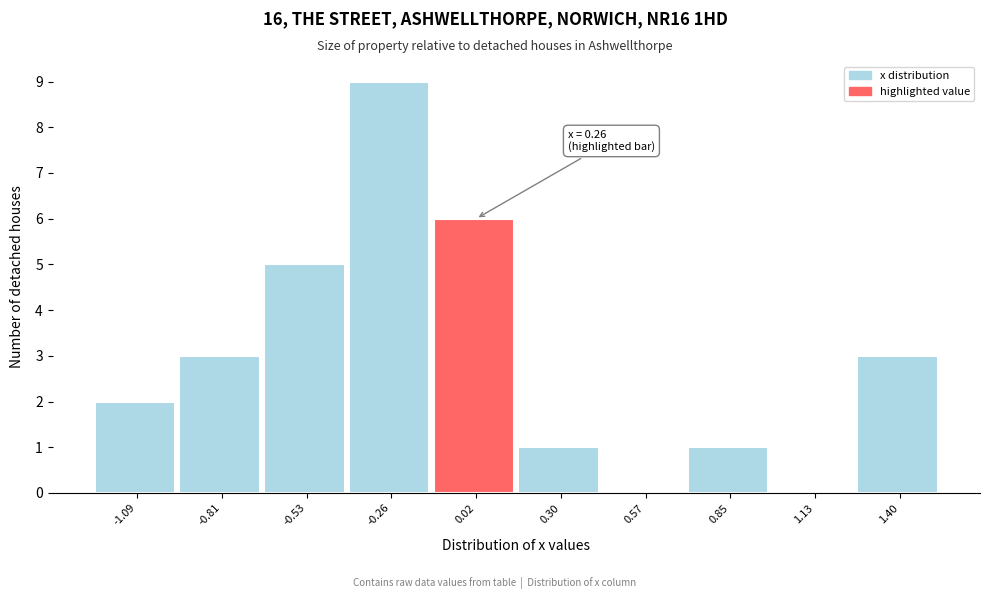

Reading right to left, extract all data points from this chart.

1.40=3	1.13=0	0.85=1	0.57=0	0.30=1	0.02=6	-0.26=9	-0.53=5	-0.81=3	-1.09=2